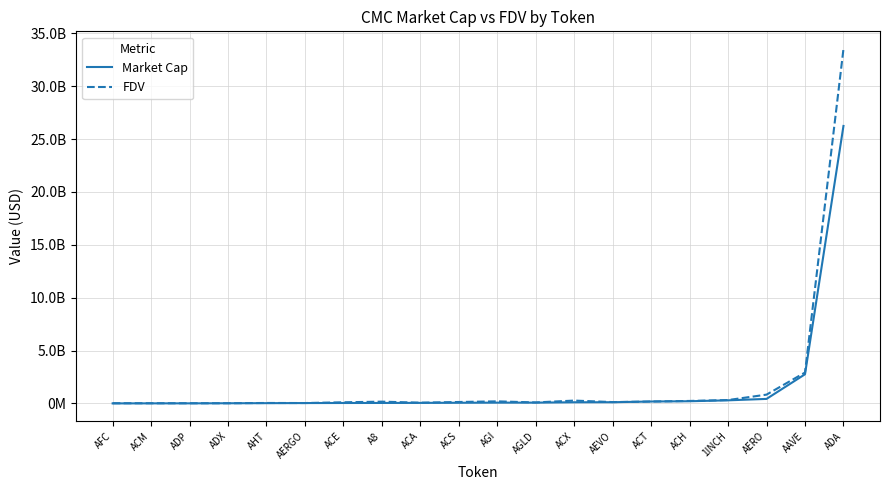

Reading left to right, what are all the values shown in this chart?

Market Cap: 3074795	6488837	7646337	16341298	25028917	34987502	41008314	44658743	51365112	62498892	73524282	75094737	109071512	113918171	180655072	206734188	293290883	427452212	2755067274	26234214411
FDV: 19129555	18309352	16861344	17016746	42759376	37023812	107759504	167845777	70443582	135656037	196033661	93249187	269659854	126132035	180655072	234359004	319379735	831529786	2921186277	33504936635